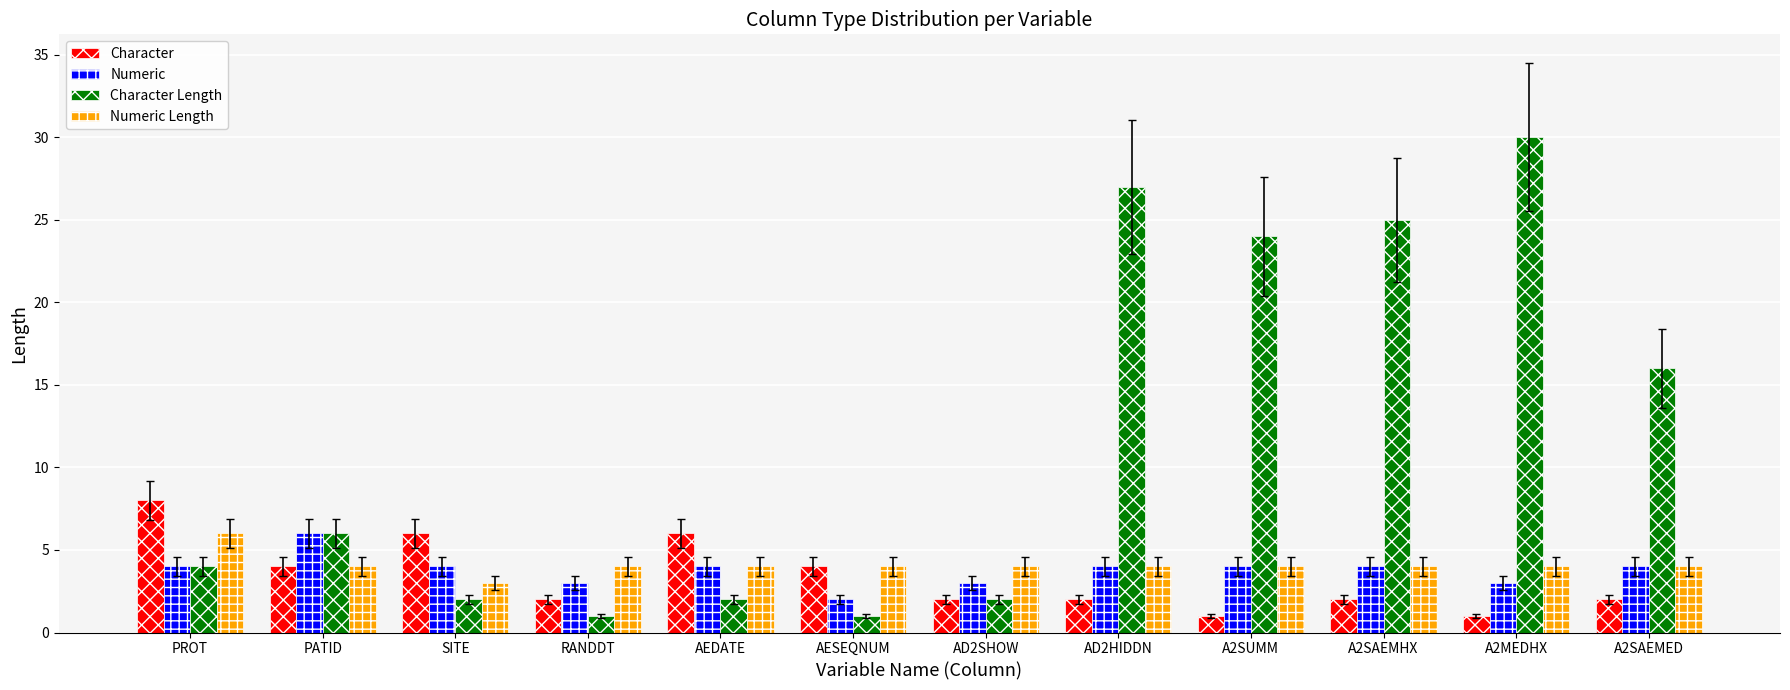

Reading right to left, transcribe all the data shown in this chart.

Character: 2	1	2	1	2	2	4	6	2	6	4	8
Numeric: 4	3	4	4	4	3	2	4	3	4	6	4
Character Length: 16	30	25	24	27	2	1	2	1	2	6	4
Numeric Length: 4	4	4	4	4	4	4	4	4	3	4	6